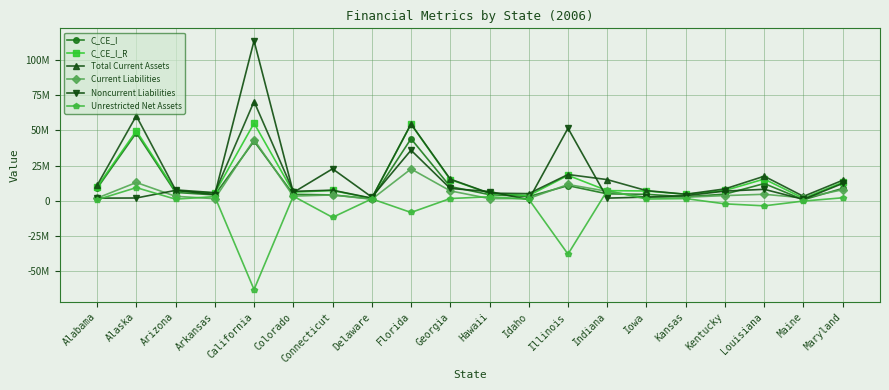

Count the number of categories in the chart.

20